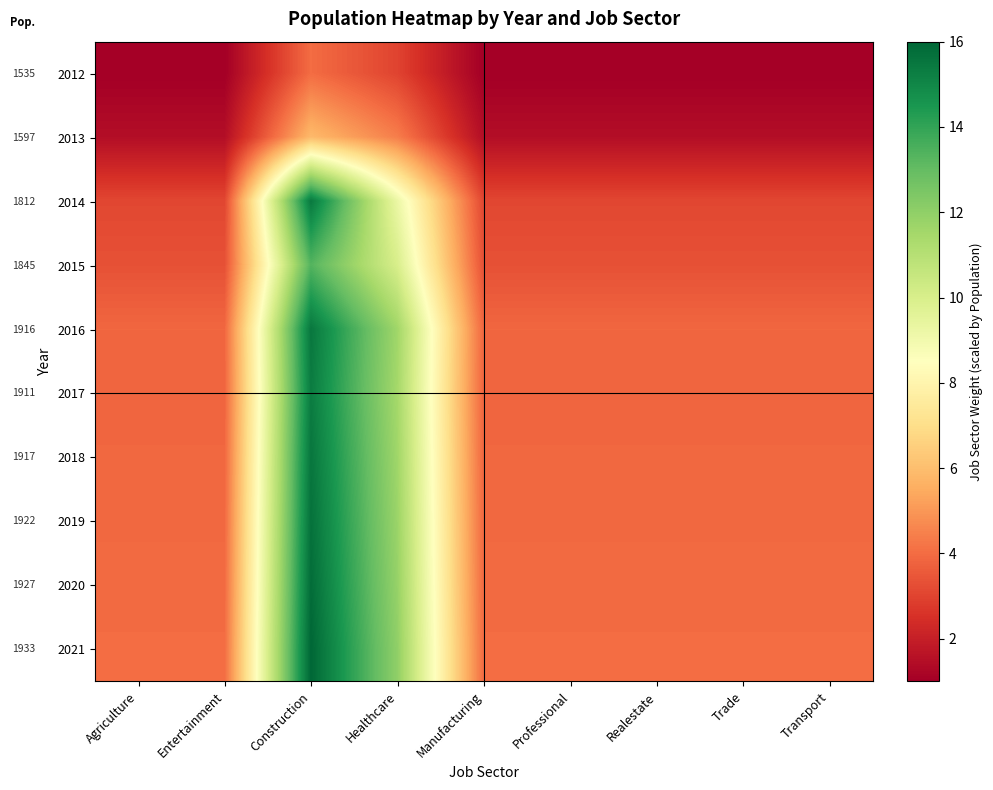

True or false: 2020 has a value of 1.3 at Transport.

False